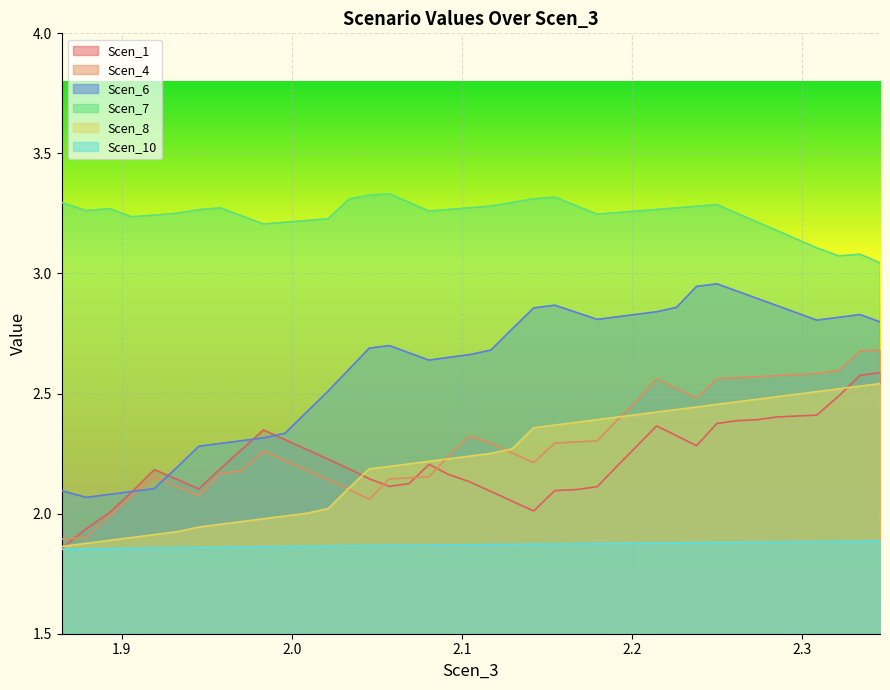

Which series has the largest total across all categories?

Scen_7